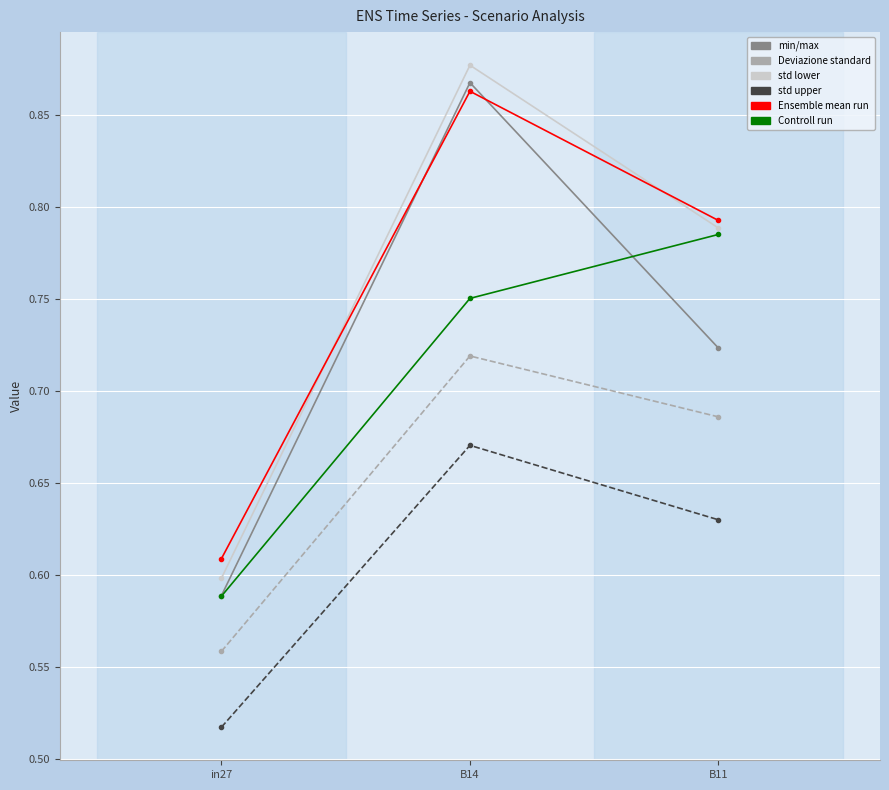

Which label corresponds to the largest value in the chart?

B14